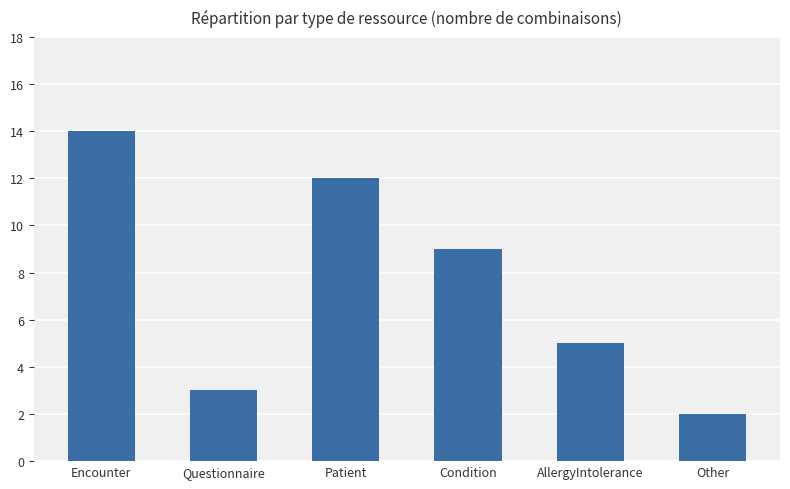

What is the sum of the values at Other and AllergyIntolerance?

7